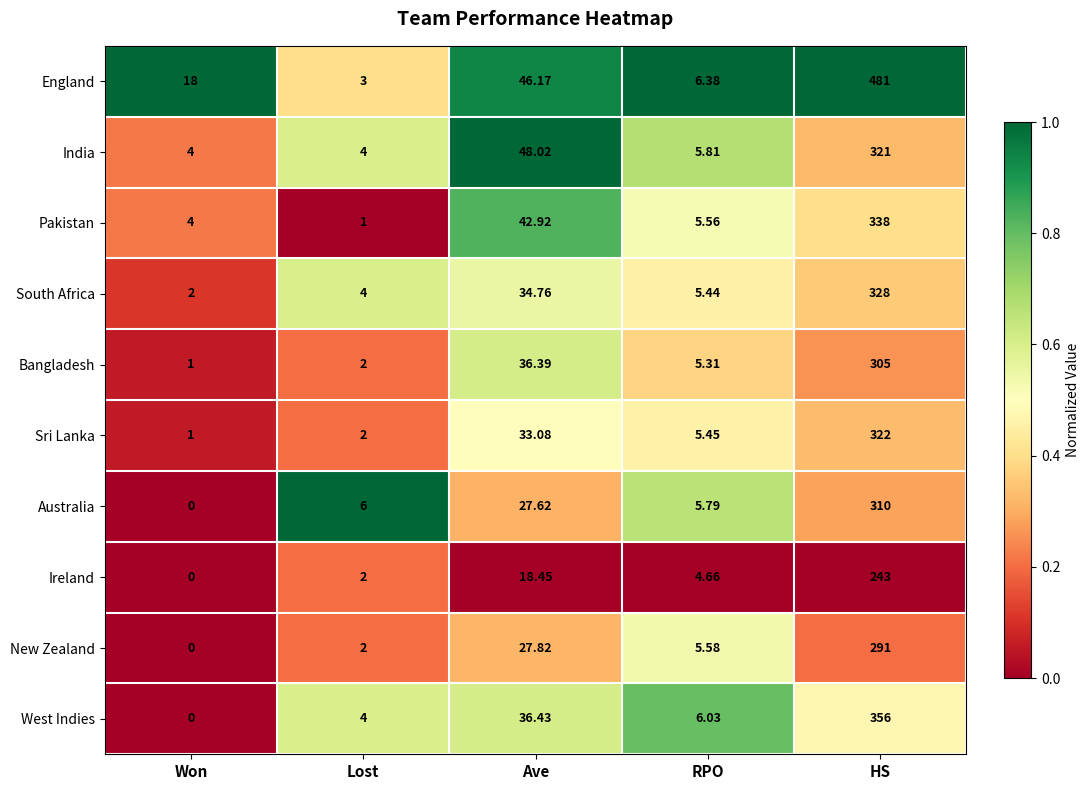

How many categories are shown in the chart?

5